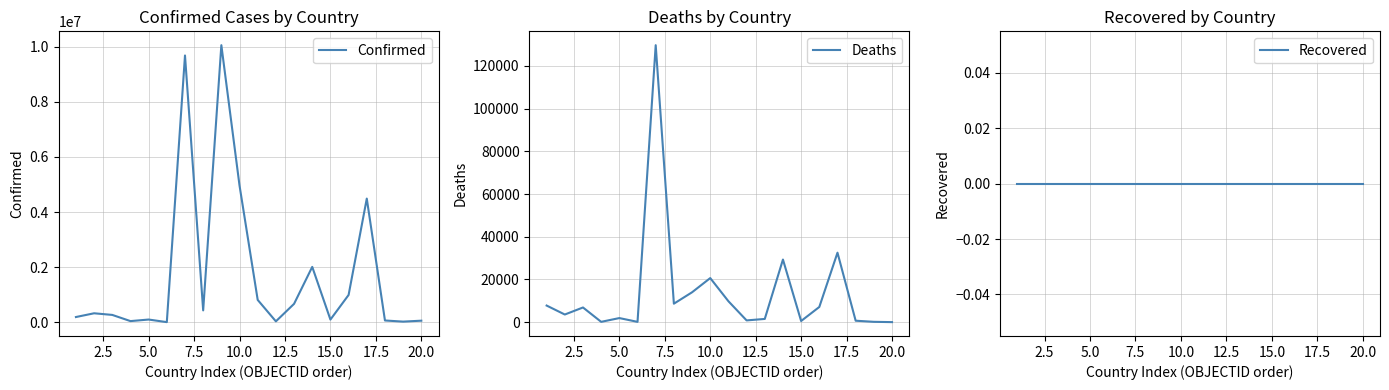

How many series are shown in this chart?

3